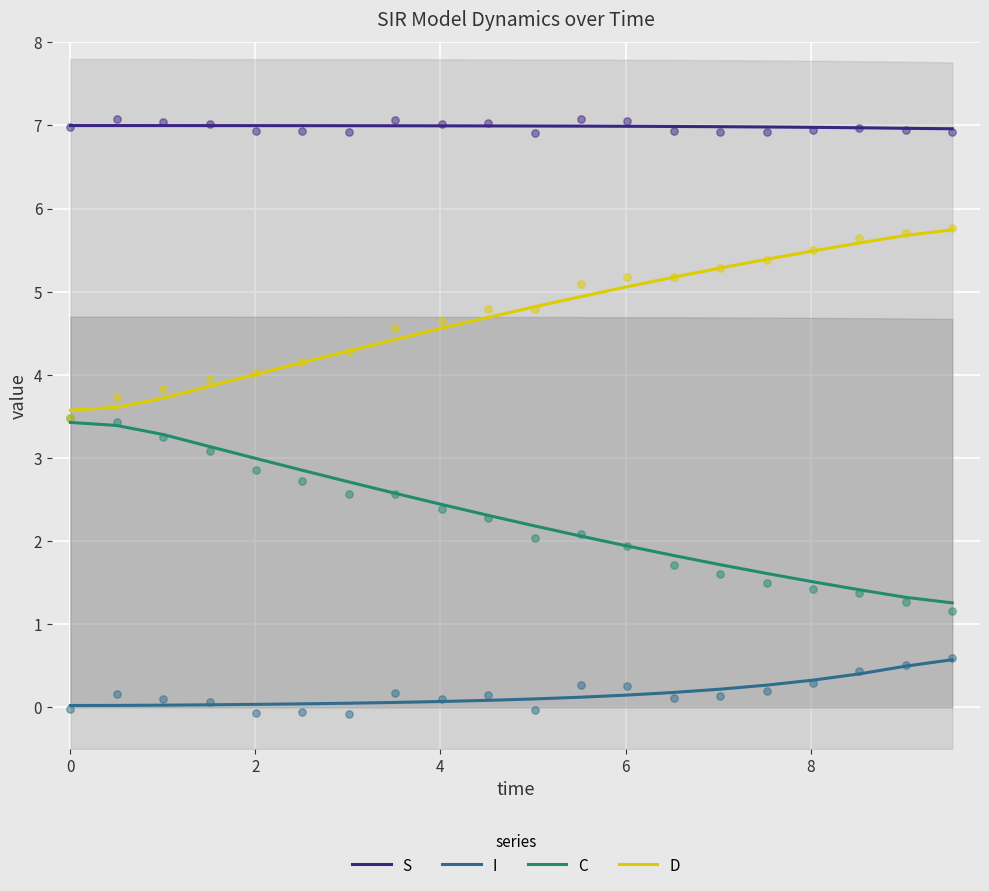

Which series has the largest total across all categories?

S